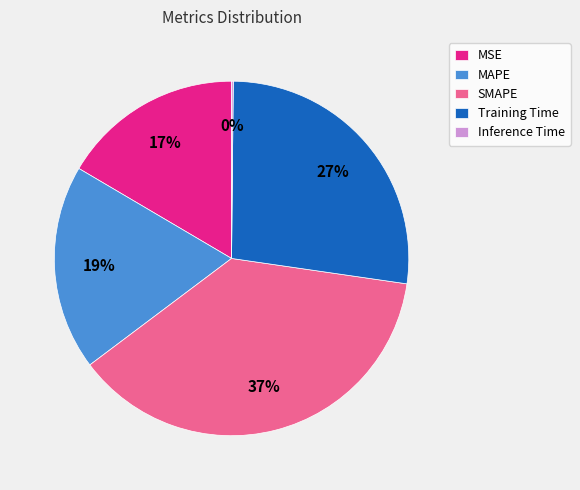

To the nearest percent, what portion does Training Time represent?

27%